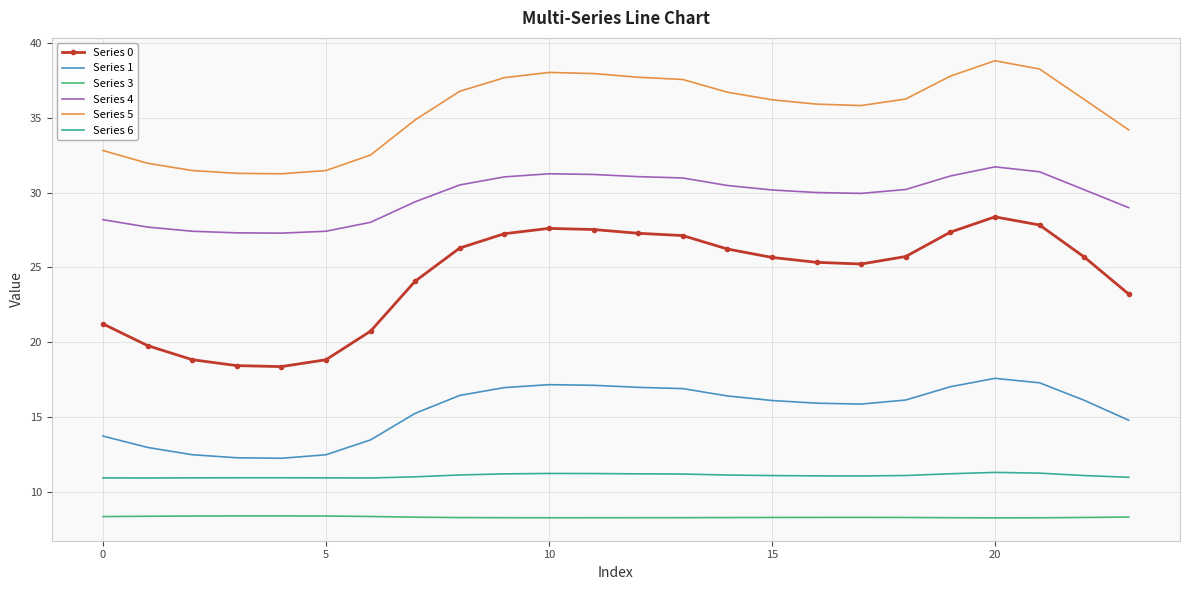

Rank the series by their maximum value, from lowest to highest.

Series 3, Series 6, Series 1, Series 0, Series 4, Series 5